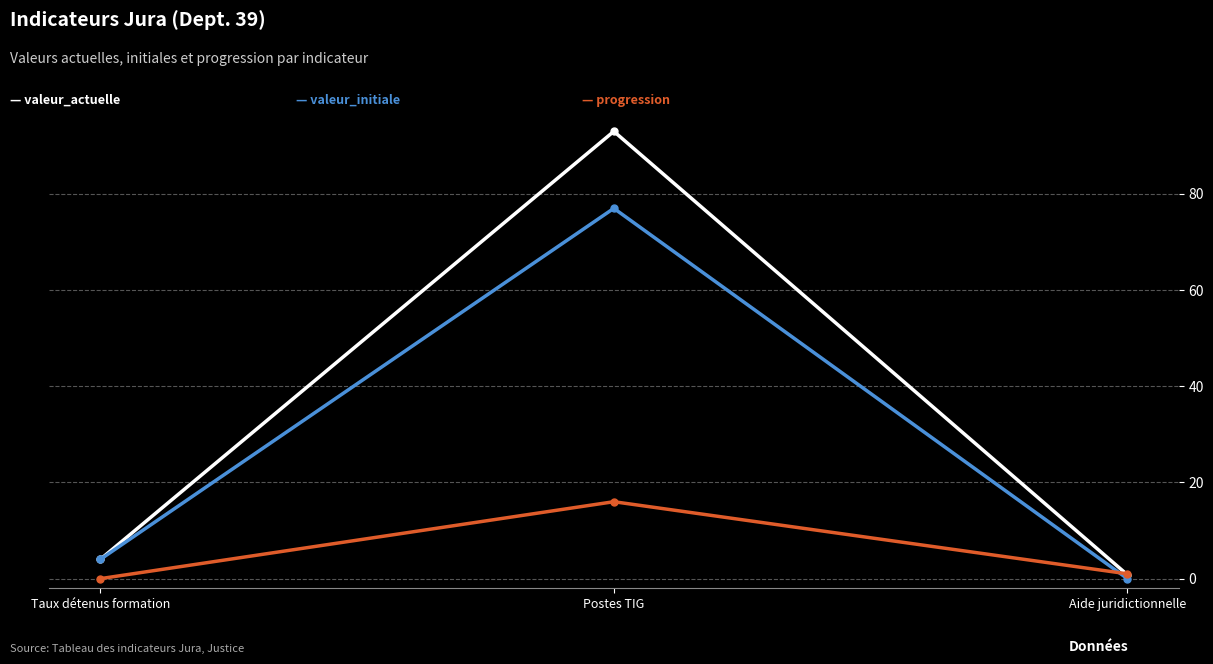

What is the label of the 1st point from the right?

Aide juridictionnelle